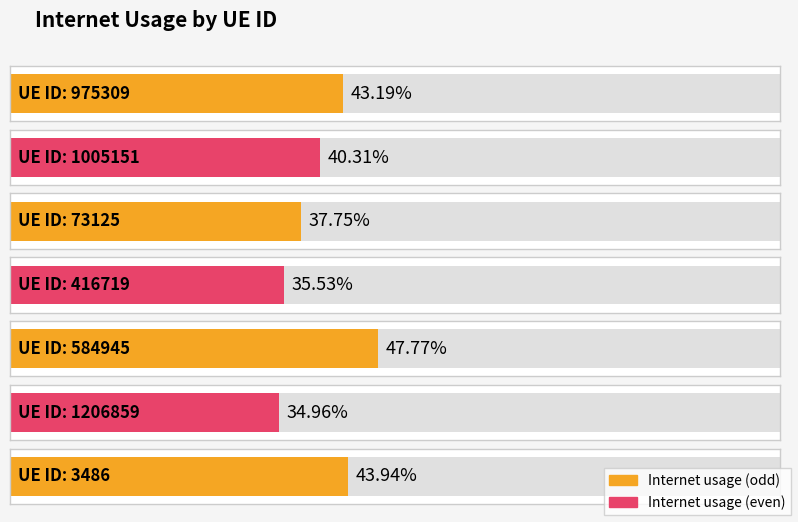

Where is the data nearest to the value 0?

1206859